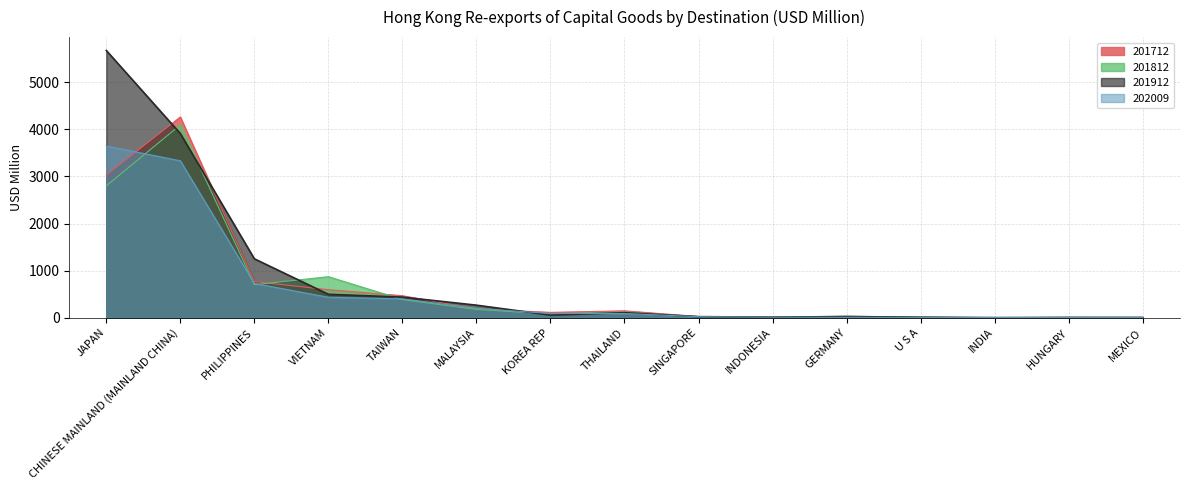

What is the label of the 1st point from the left?

JAPAN